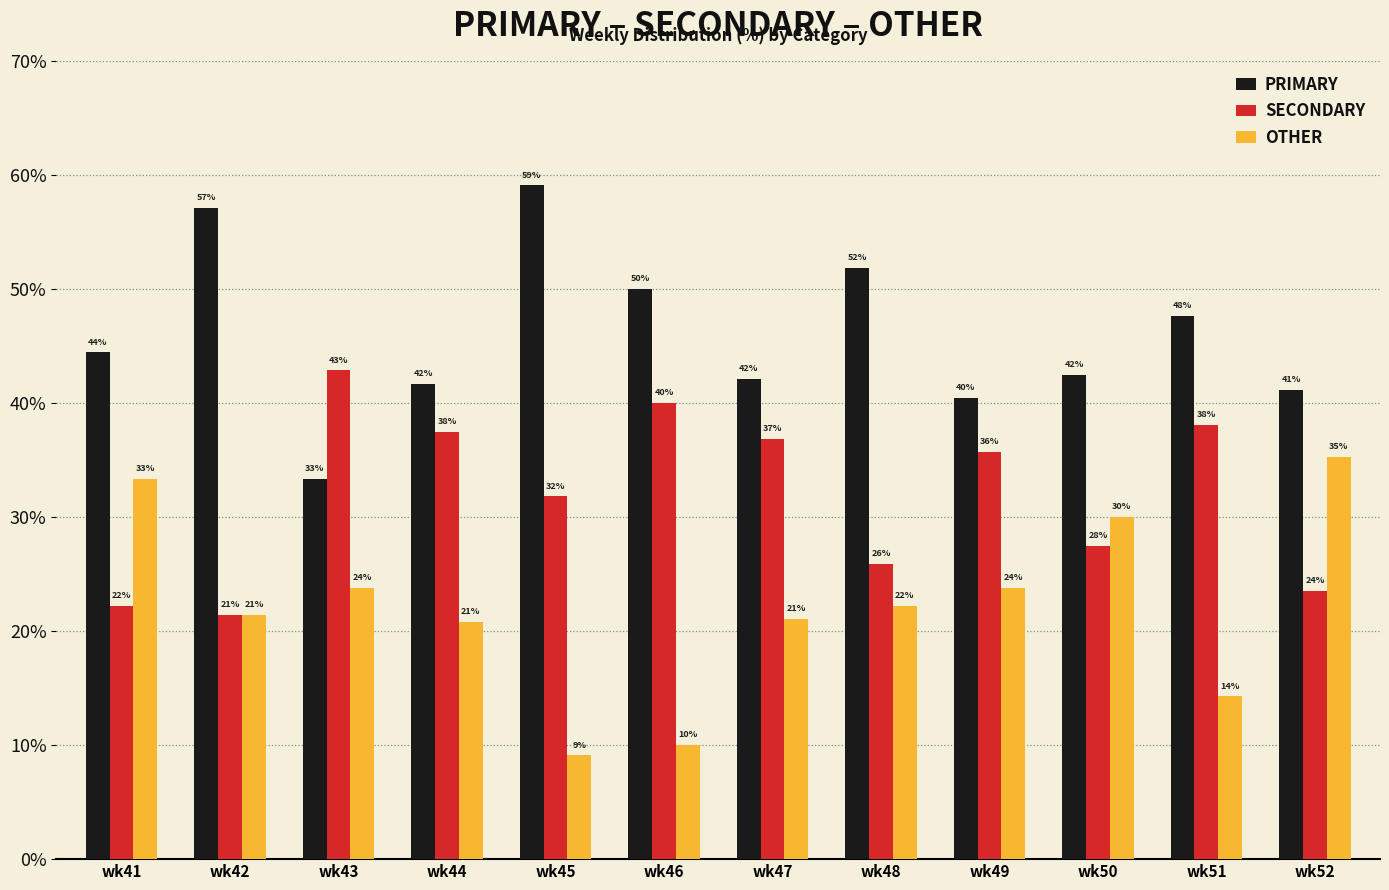

What is the approximate value of SECONDARY at wk50?

27.5